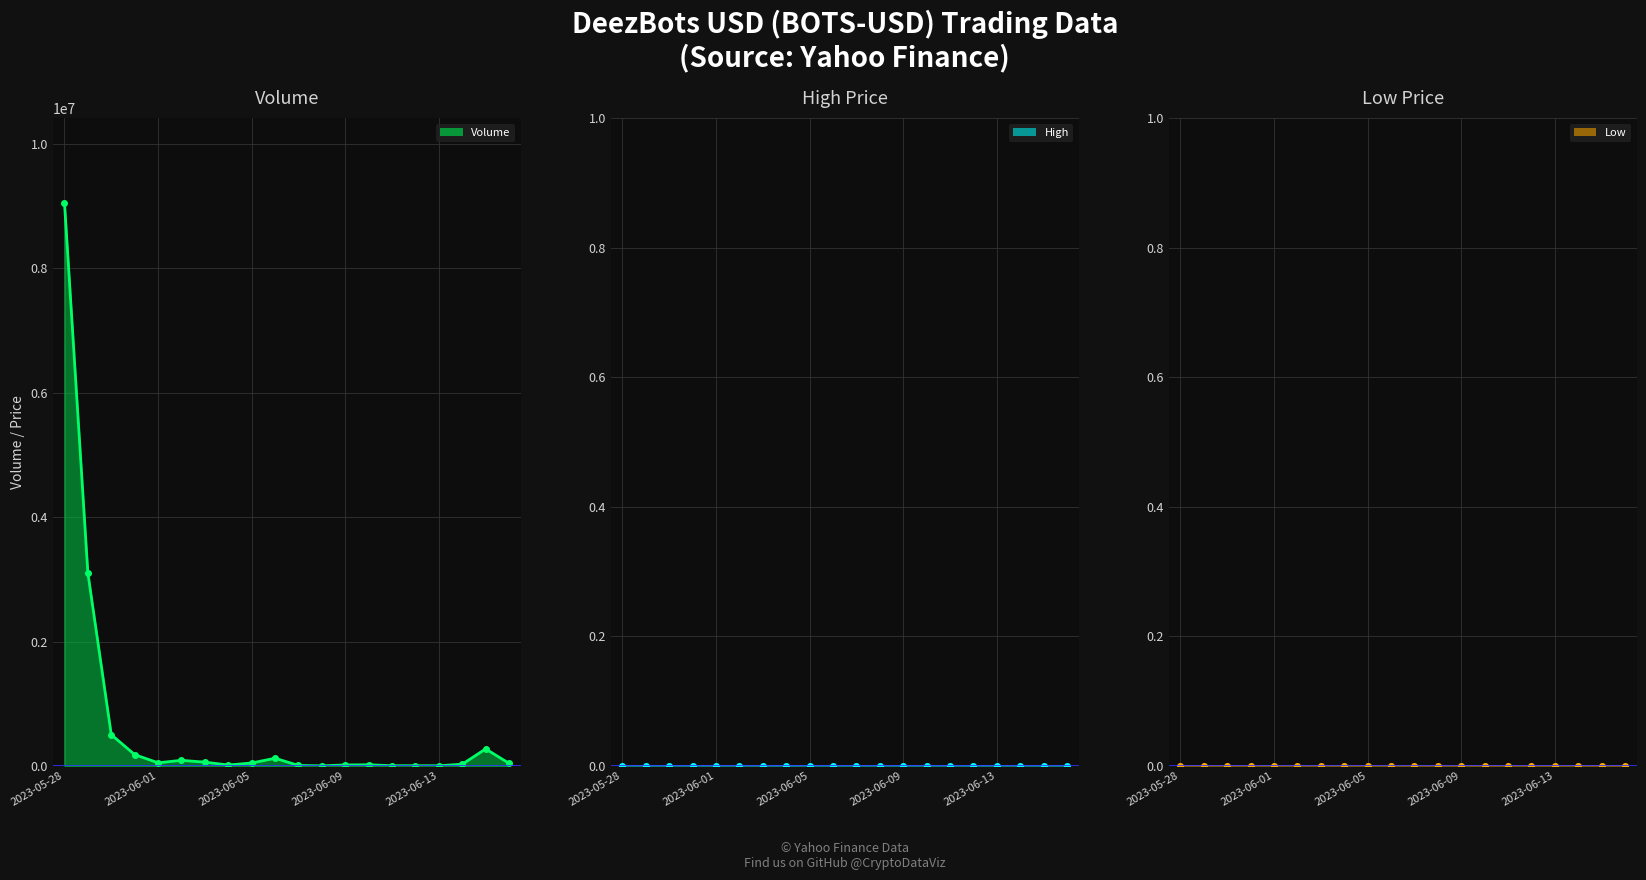

True or false: High and Low cross at least once.

False